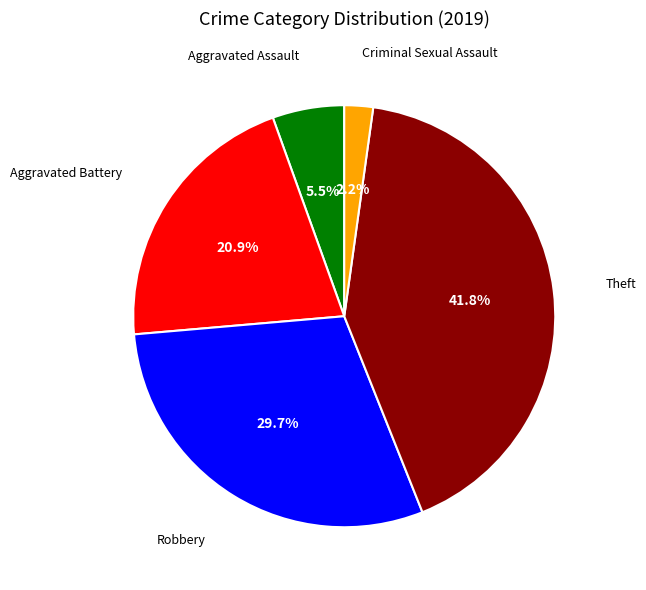

Is there any slice that represents more than half of the pie?

No